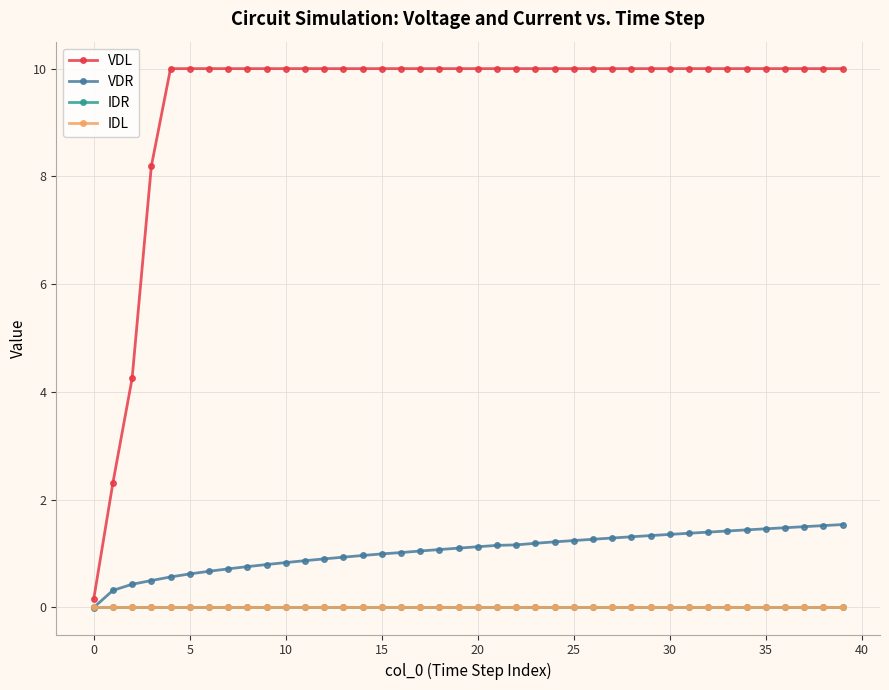

At how many categories does at least one series exceed 7?

37